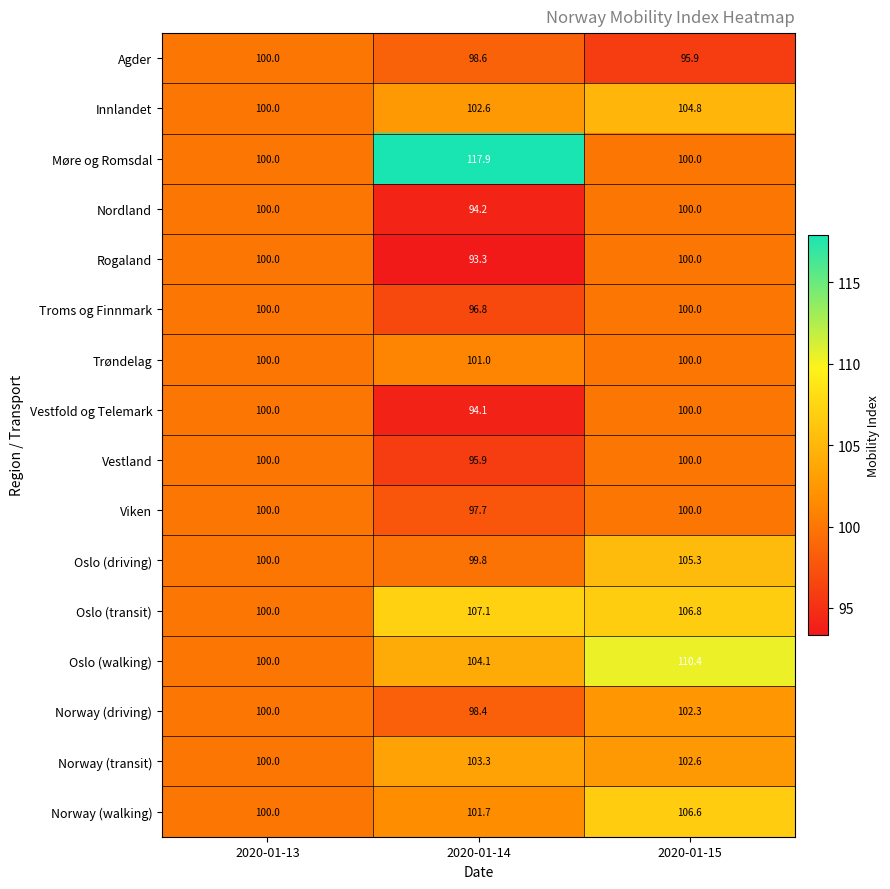

Which category has the highest value across all series?

2020-01-14